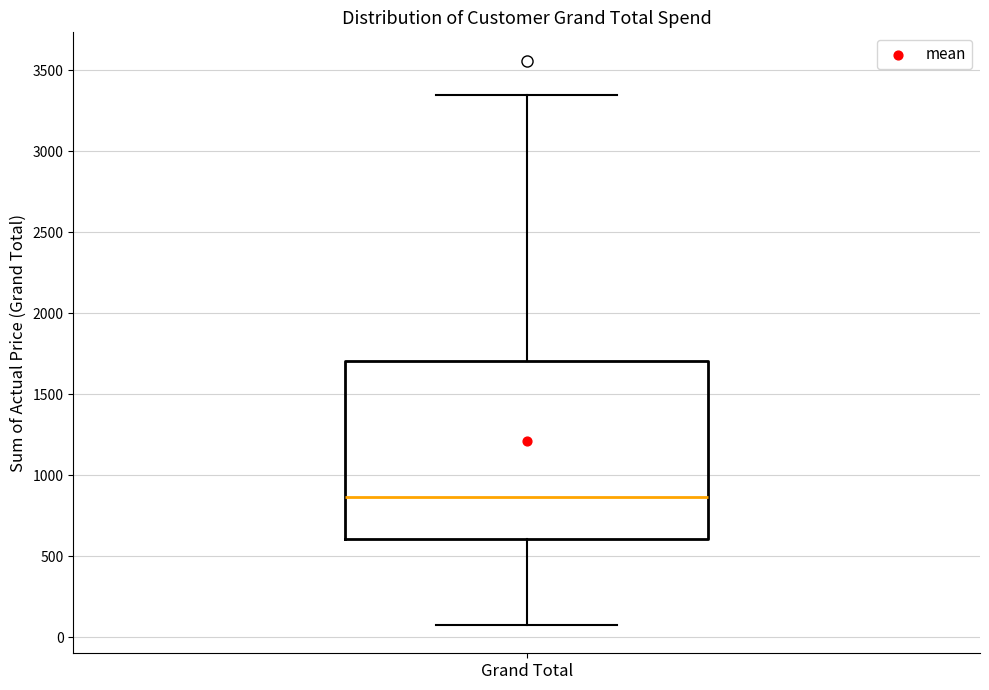

Transcribe this box plot: give where the median line is, the range the box spans, and where the two whiskers end, as read against the y-axis. The values are not printed on the chart, so give them approximately, as read against the axis.

median 850, box 600 to 1700, whiskers 50 to 3350